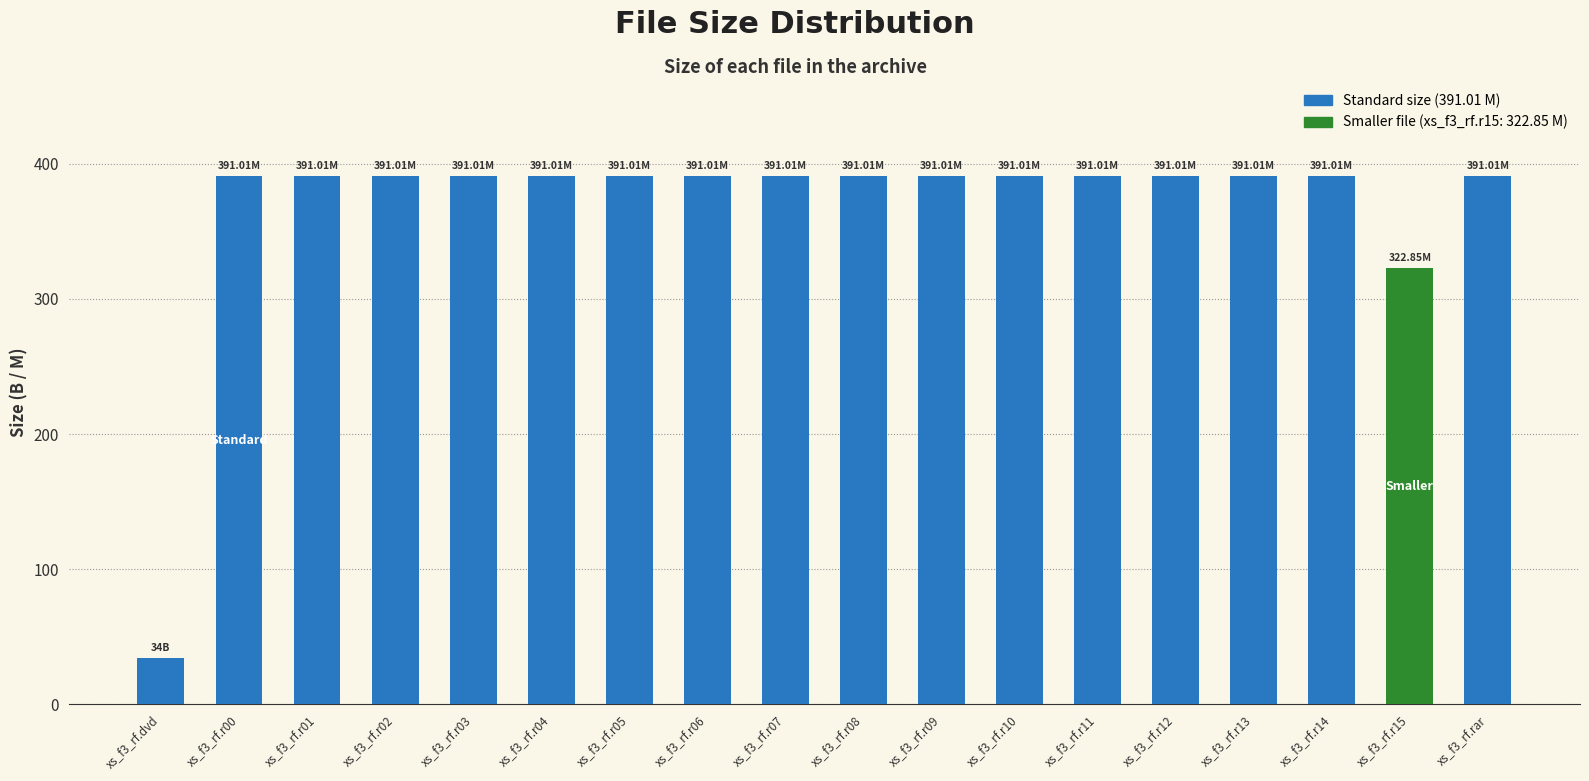

Reading left to right, what are all the values shown in this chart?

xs_f3_rf.dvd=34.0	xs_f3_rf.r00=391.0	xs_f3_rf.r01=391.0	xs_f3_rf.r02=391.0	xs_f3_rf.r03=391.0	xs_f3_rf.r04=391.0	xs_f3_rf.r05=391.0	xs_f3_rf.r06=391.0	xs_f3_rf.r07=391.0	xs_f3_rf.r08=391.0	xs_f3_rf.r09=391.0	xs_f3_rf.r10=391.0	xs_f3_rf.r11=391.0	xs_f3_rf.r12=391.0	xs_f3_rf.r13=391.0	xs_f3_rf.r14=391.0	xs_f3_rf.r15=322.9	xs_f3_rf.rar=391.0